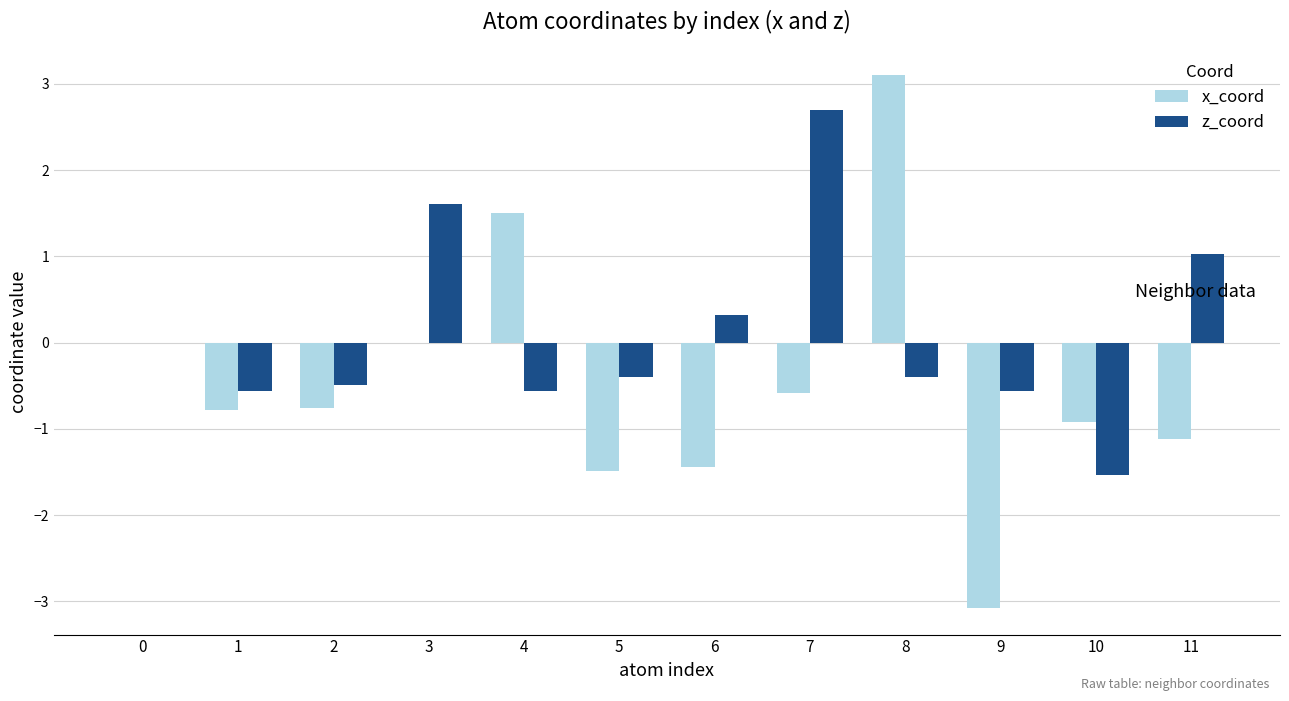

How many categories are shown in the chart?

12